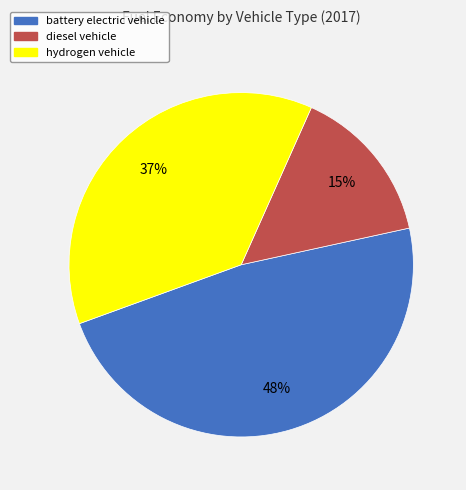

What percentage is the battery electric vehicle slice, to the nearest percent?

48%